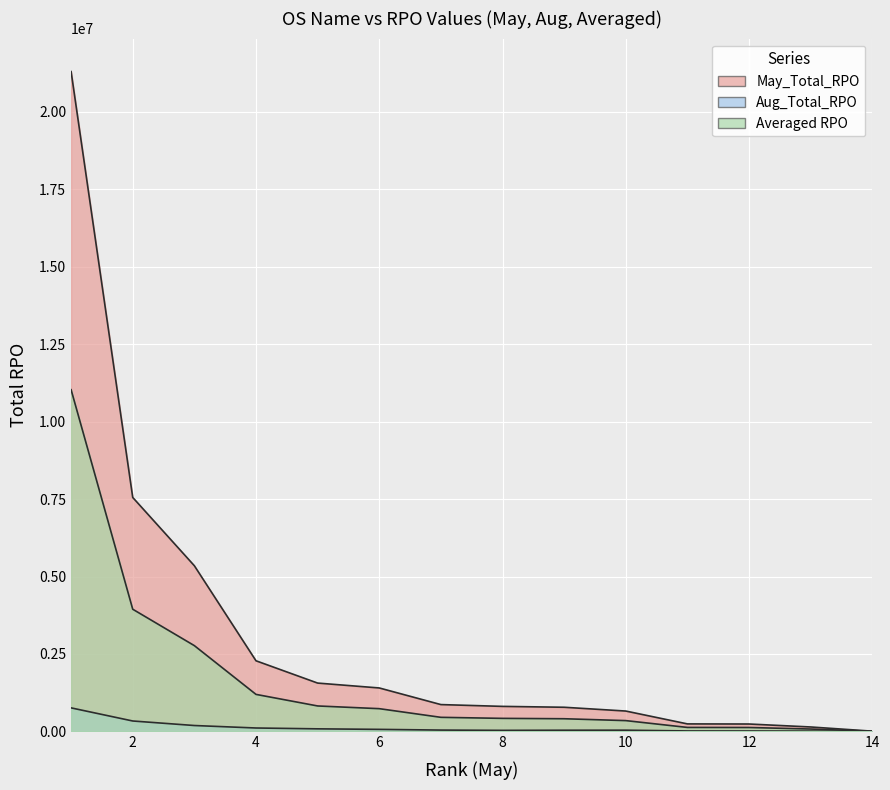

Rank the series by their average value, from lowest to highest.

Aug_Total_RPO, Averaged RPO, May_Total_RPO